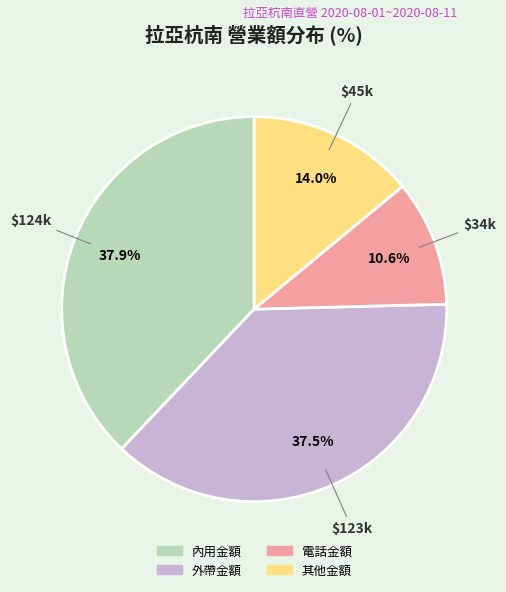

Which category has the smallest portion of the pie?

電話金額